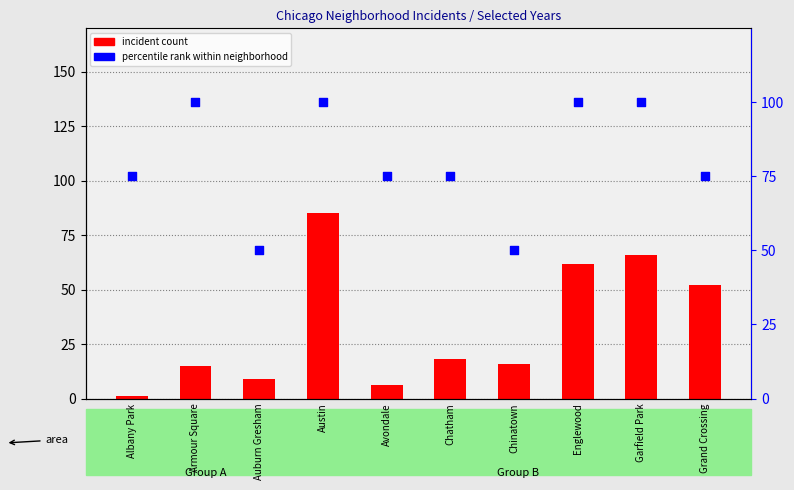

Which series has the widest spread of Y values?

incident count